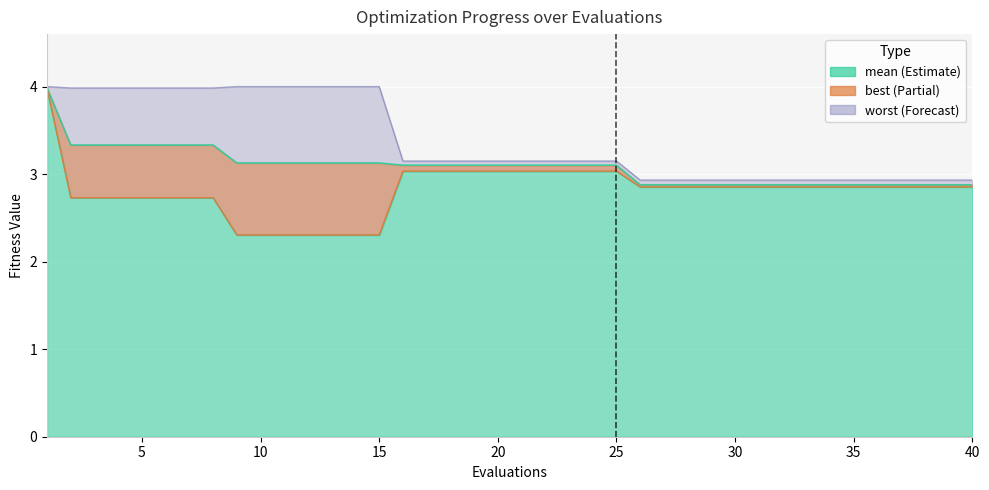

The mean series shows 2.1 at 5. True or false?

False